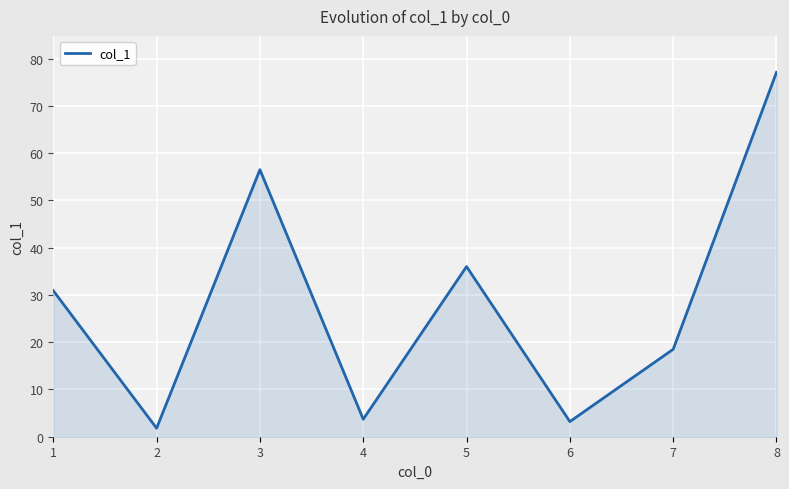

What is the change in value from 4 to 8?

+73.4